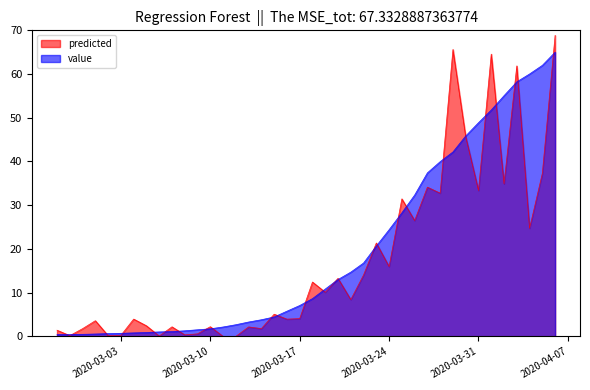

What is the sum of all values?

776.6